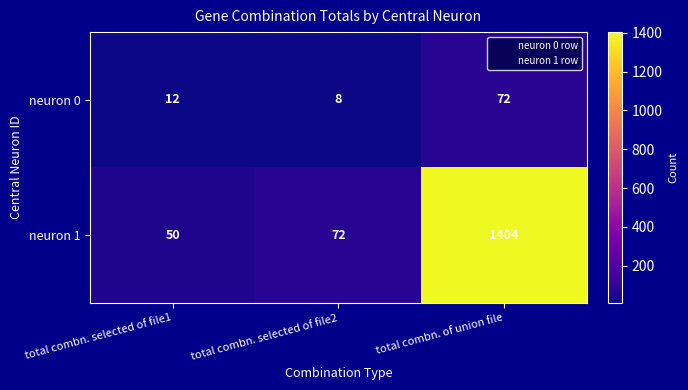

Reading left to right, what are all the values shown in this chart?

neuron 0: total combn. selected of file1=12	total combn. selected of file2=8	total combn. of union file=72
neuron 1: total combn. selected of file1=50	total combn. selected of file2=72	total combn. of union file=1404